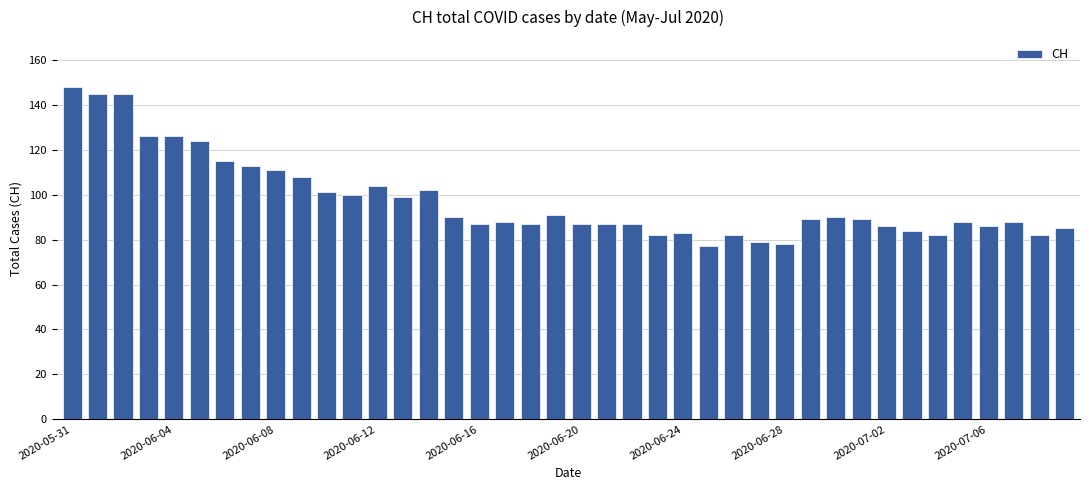

What is the smallest value displayed?

77